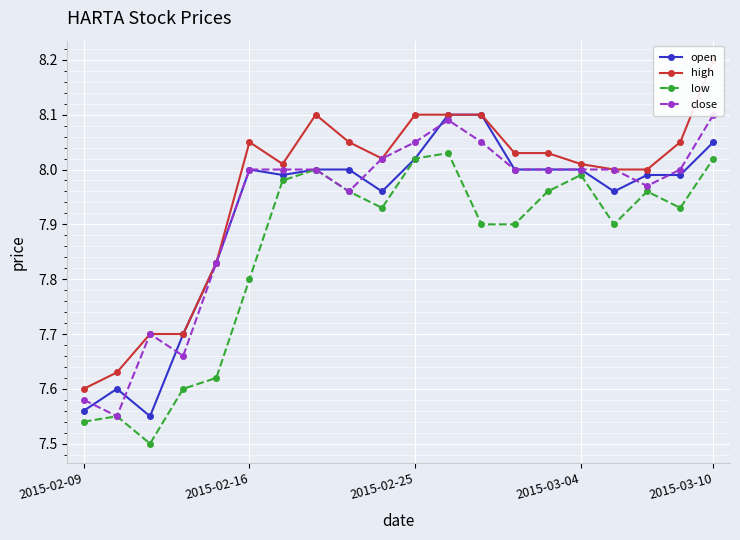

True or false: low has more than 0 points higher than both neighbors.

True